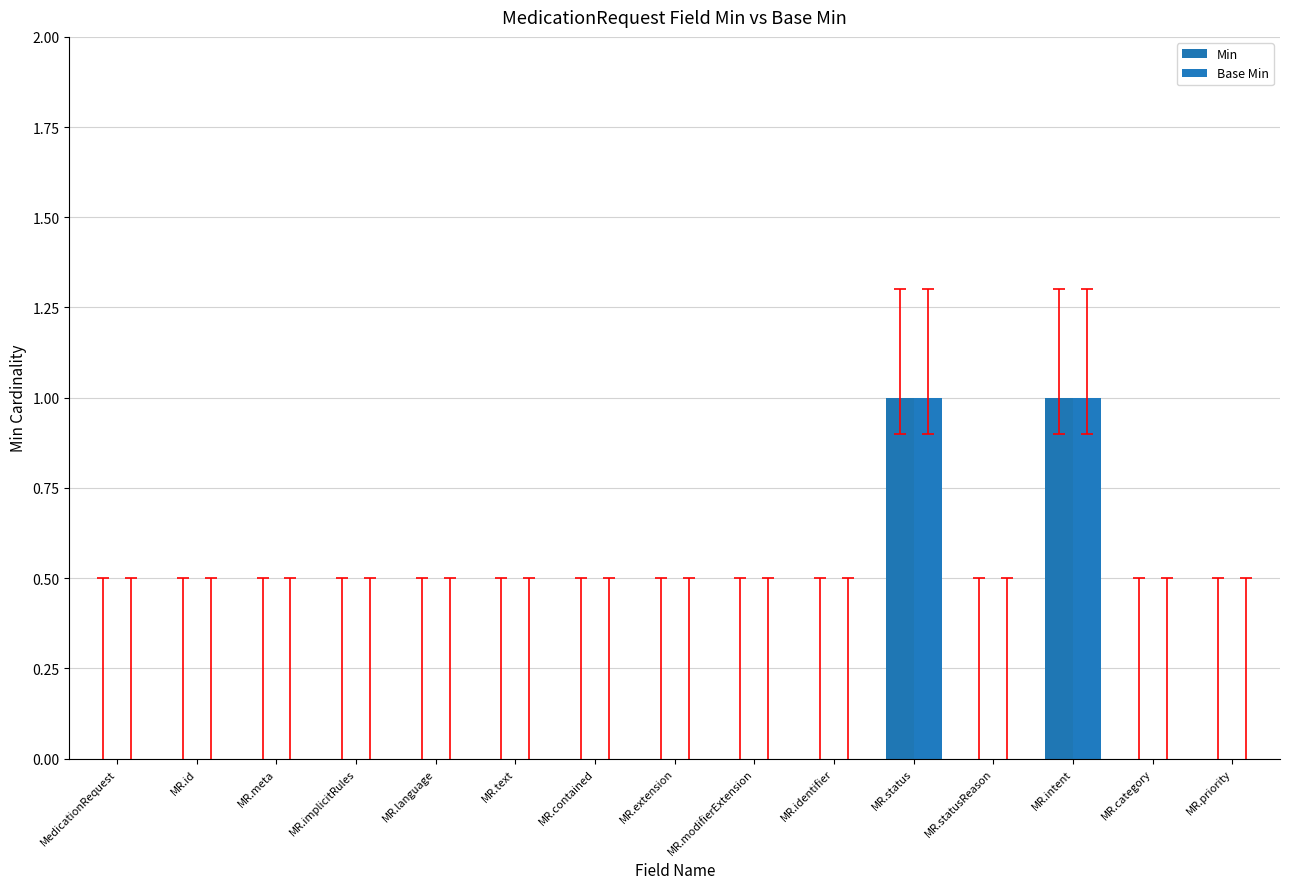

Reading left to right, list all the values displayed in this chart.

Min: 0	0	0	0	0	0	0	0	0	0	1	0	1	0	0
Base Min: 0	0	0	0	0	0	0	0	0	0	1	0	1	0	0